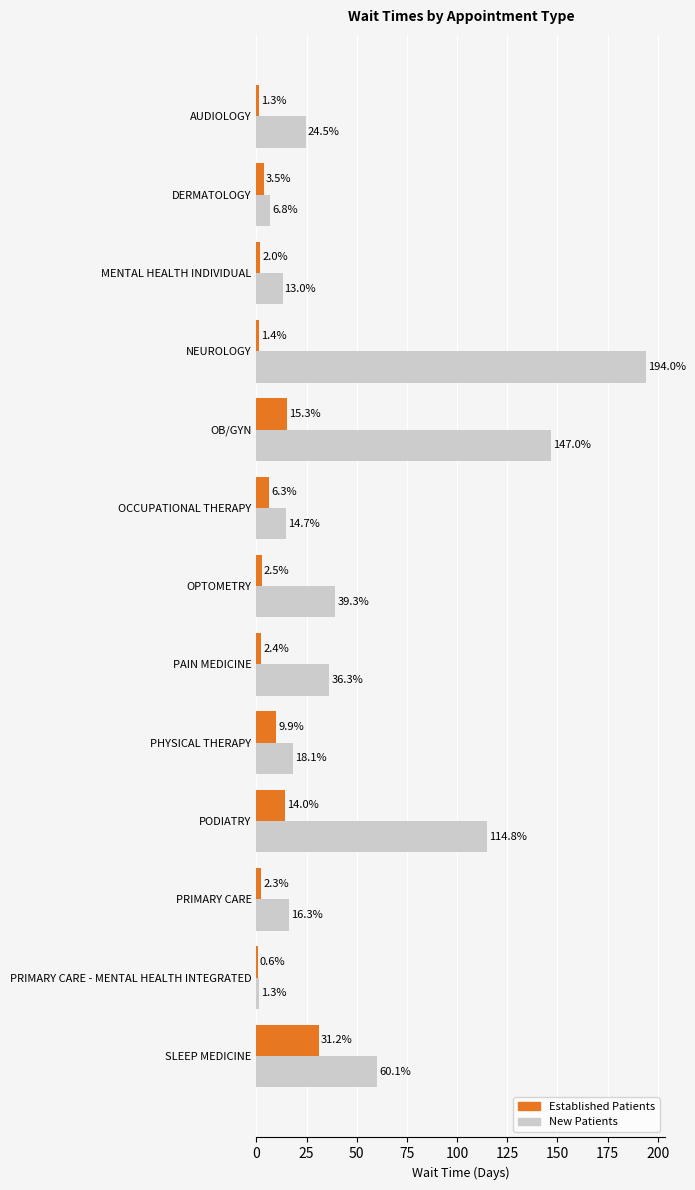

What is the maximum value shown in the chart?

194.0